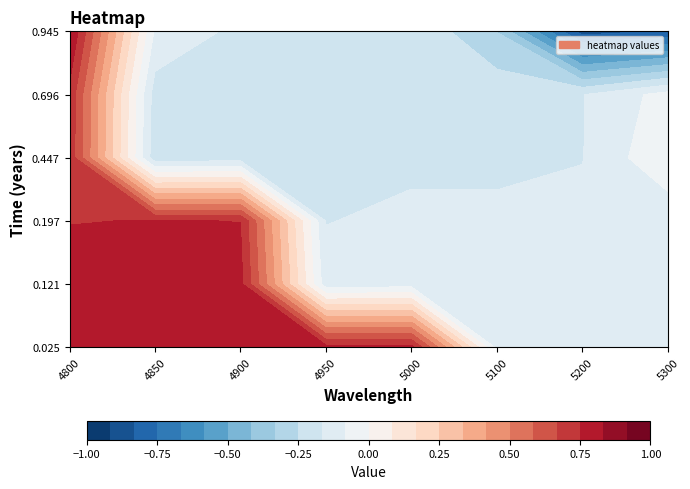

Rank the series at 2 from highest to lowest value.

0.02465753424657534, 0.1205479452054795, 0.1972602739726027, 0.9452054794520548, 0.6958904109589041, 0.4465753424657534